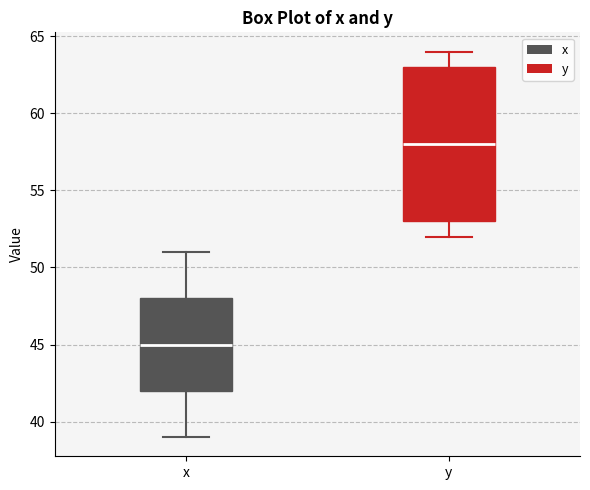

Reading left to right, read every box against the y-axis: the position of its median line, the range the box covers, and the ends of its whiskers. The values are not printed on the chart, so give them approximately, as read against the axis.

x: median 45, box 42 to 48, whiskers 39 to 51
y: median 58, box 53 to 63, whiskers 52 to 64